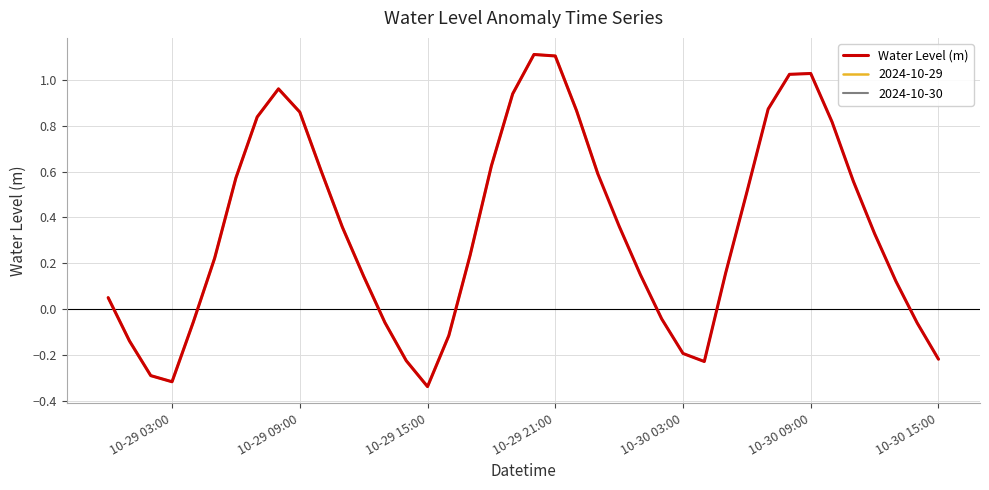

What is the highest value of the Water Level (m) series?

1.1